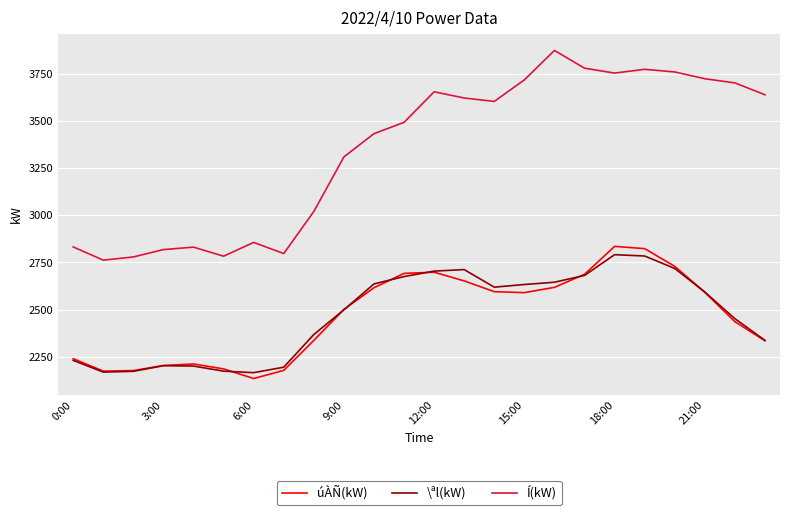

How many values in the \ªl(kW) series are below 2593?

12